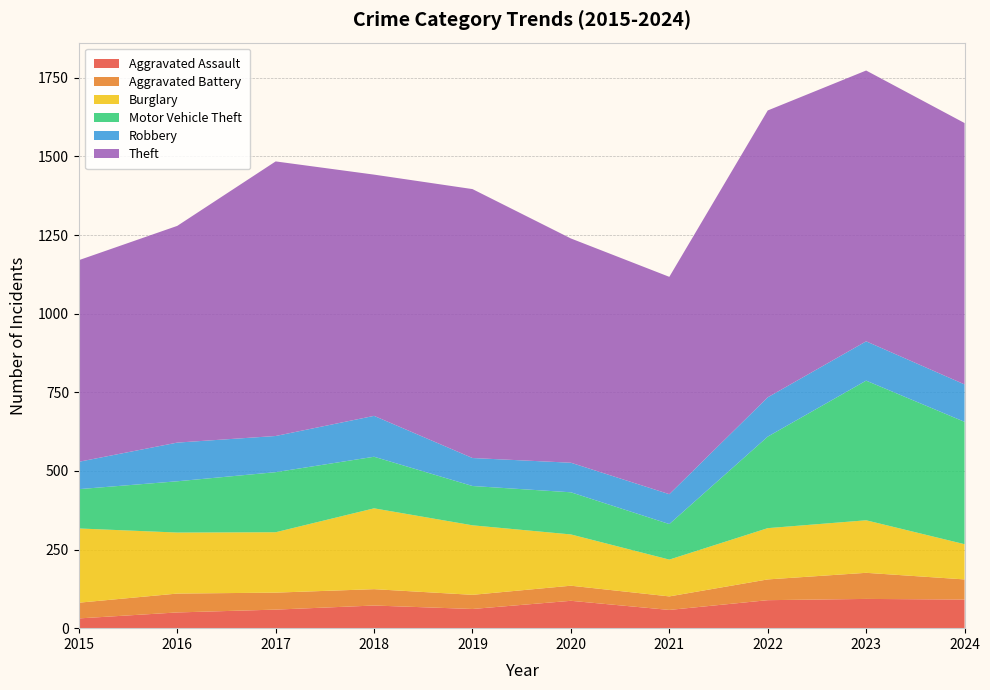

Reading left to right, extract all data points from this chart.

Aggravated Assault: 2015=31	2016=50	2017=59	2018=72	2019=61	2020=87	2021=58	2022=89	2023=93	2024=91
Aggravated Battery: 2015=50	2016=60	2017=54	2018=52	2019=45	2020=48	2021=43	2022=66	2023=83	2024=64
Burglary: 2015=236	2016=194	2017=192	2018=257	2019=221	2020=163	2021=117	2022=163	2023=167	2024=112
Motor Vehicle Theft: 2015=125	2016=163	2017=191	2018=164	2019=125	2020=134	2021=113	2022=291	2023=444	2024=389
Robbery: 2015=87	2016=123	2017=115	2018=130	2019=89	2020=94	2021=95	2022=125	2023=125	2024=119
Theft: 2015=641	2016=689	2017=873	2018=767	2019=855	2020=713	2021=691	2022=912	2023=861	2024=831